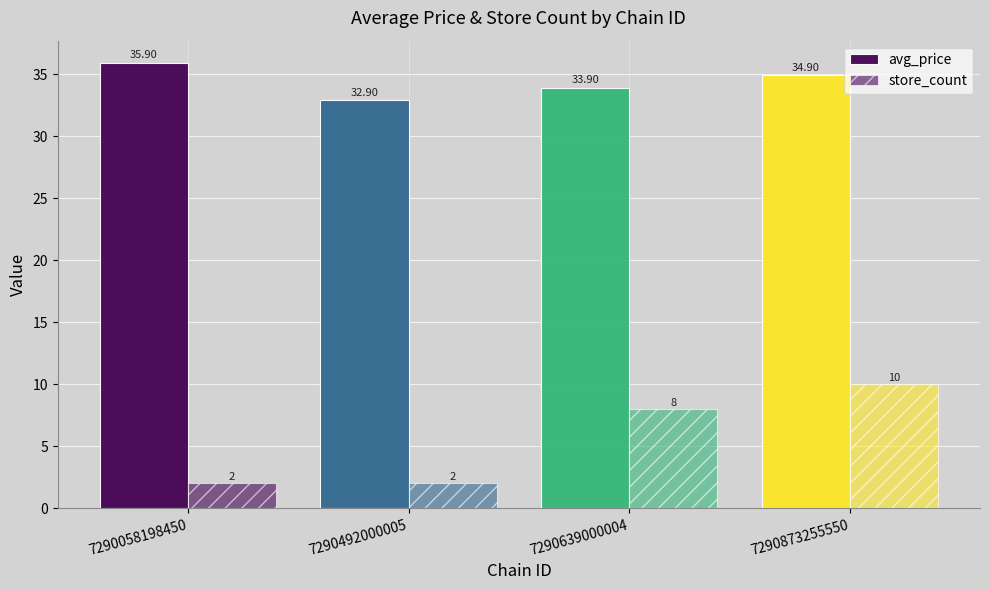

How many groups of bars are there?

4